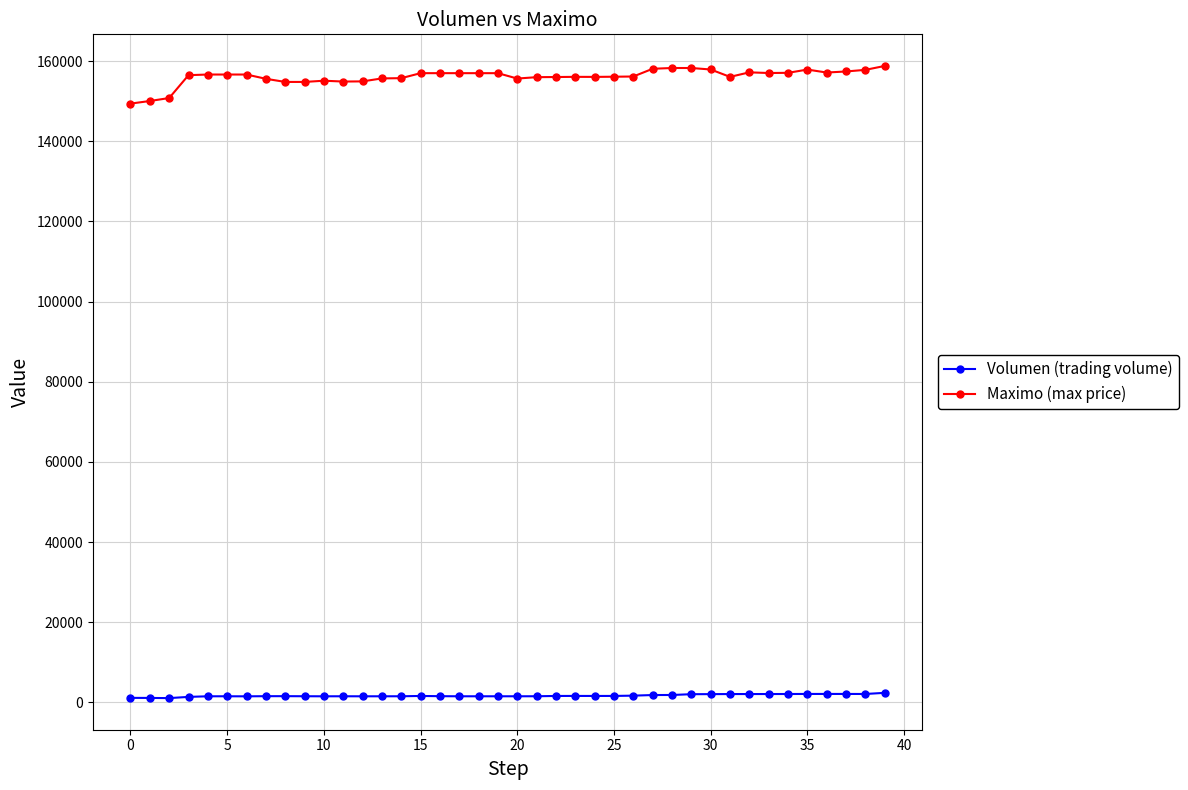

What is the greatest value displayed?

158805.0